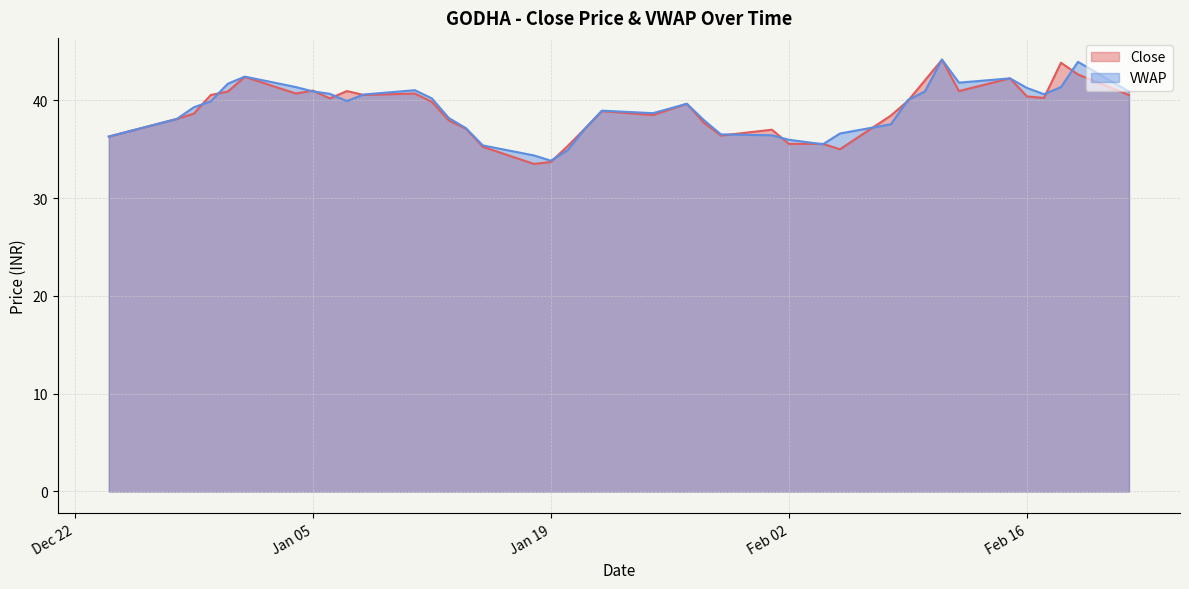

At which label does VWAP reach its minimum?

Jan 19